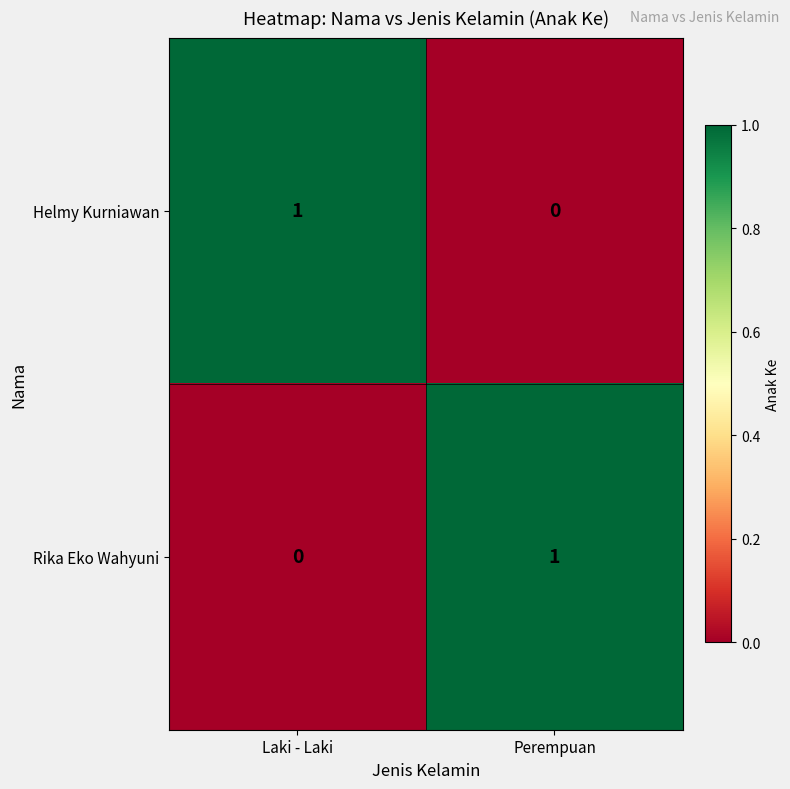

At which label is Rika Eko Wahyuni closest to 0?

Laki - Laki